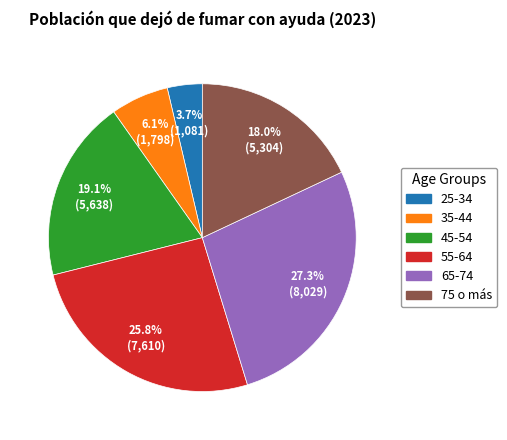

What percentage is the 35-44 slice, to the nearest percent?

6%